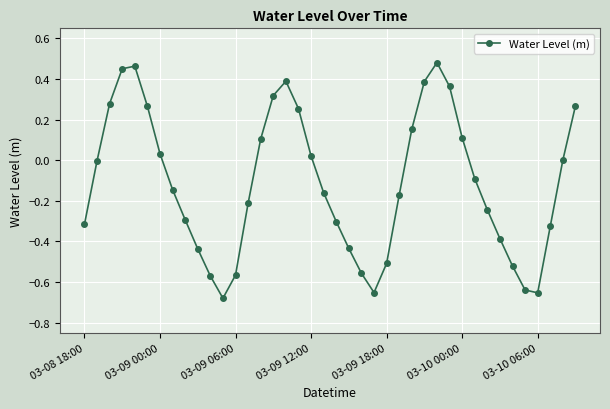

What is the sum of all values?

-4.5